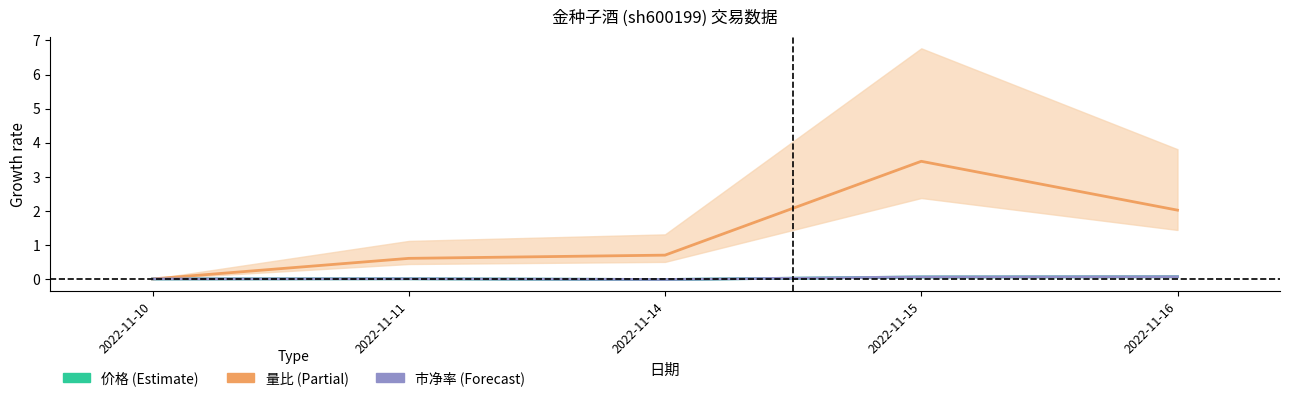

Does the chart have visible grid lines?

No